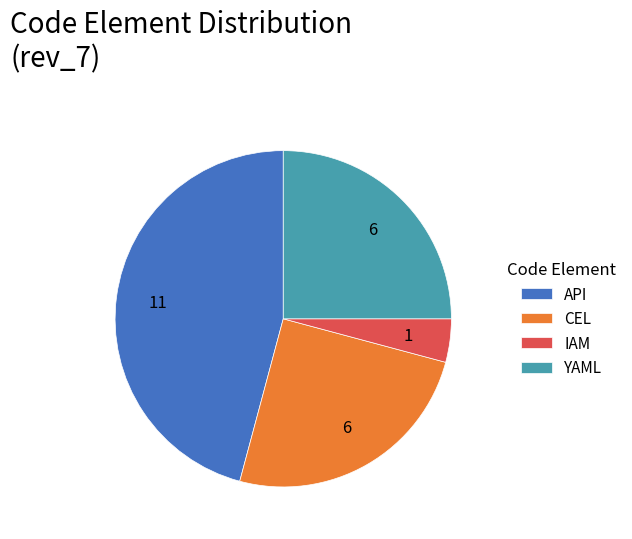

Which slice is the largest?

API